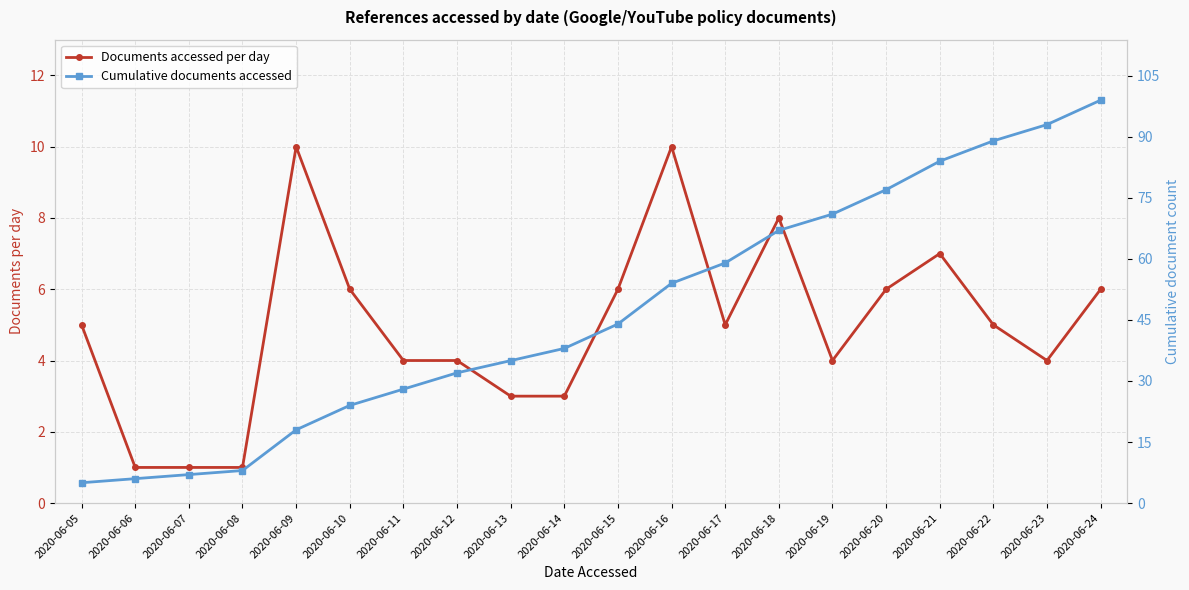

How many lines are shown in the chart?

2